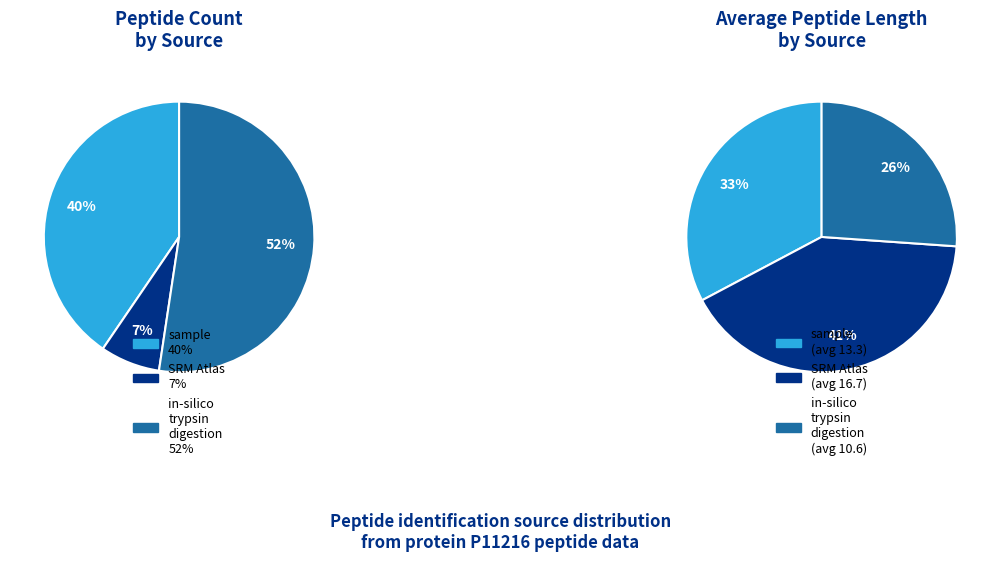

Which slice represents more than half of the pie?

in-silico trypsin digestion